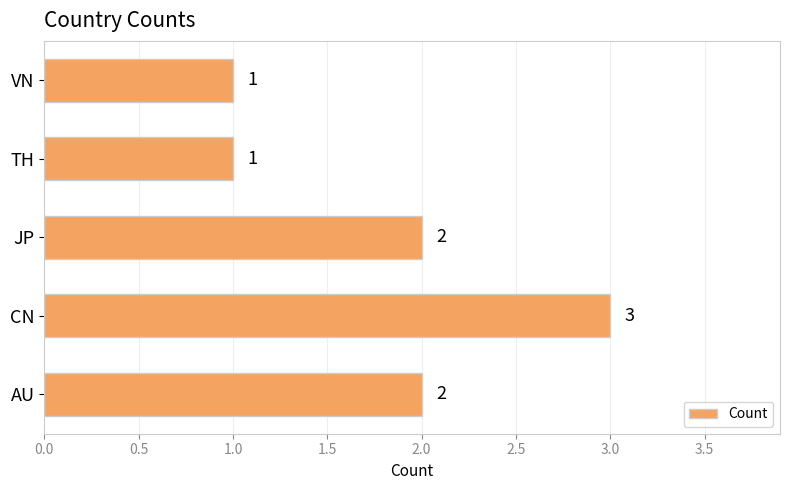

Reading top to bottom, what are all the values shown in this chart?

1	1	2	3	2